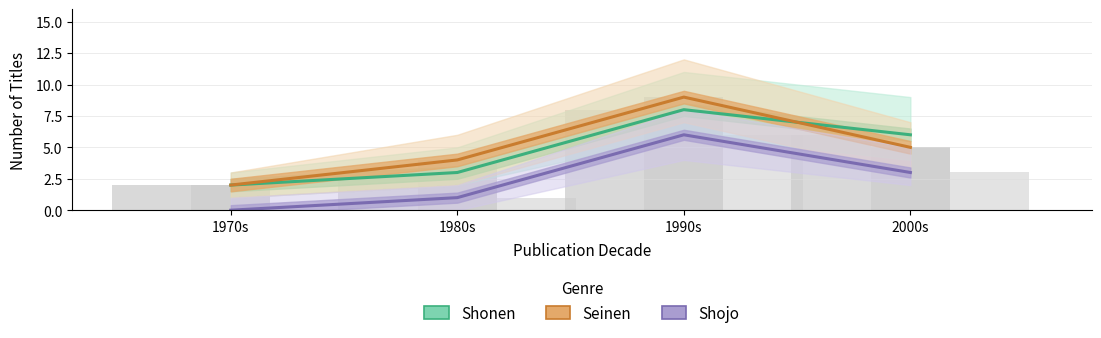

What is the difference between the maximum and second lowest values in the Seinen series?

5